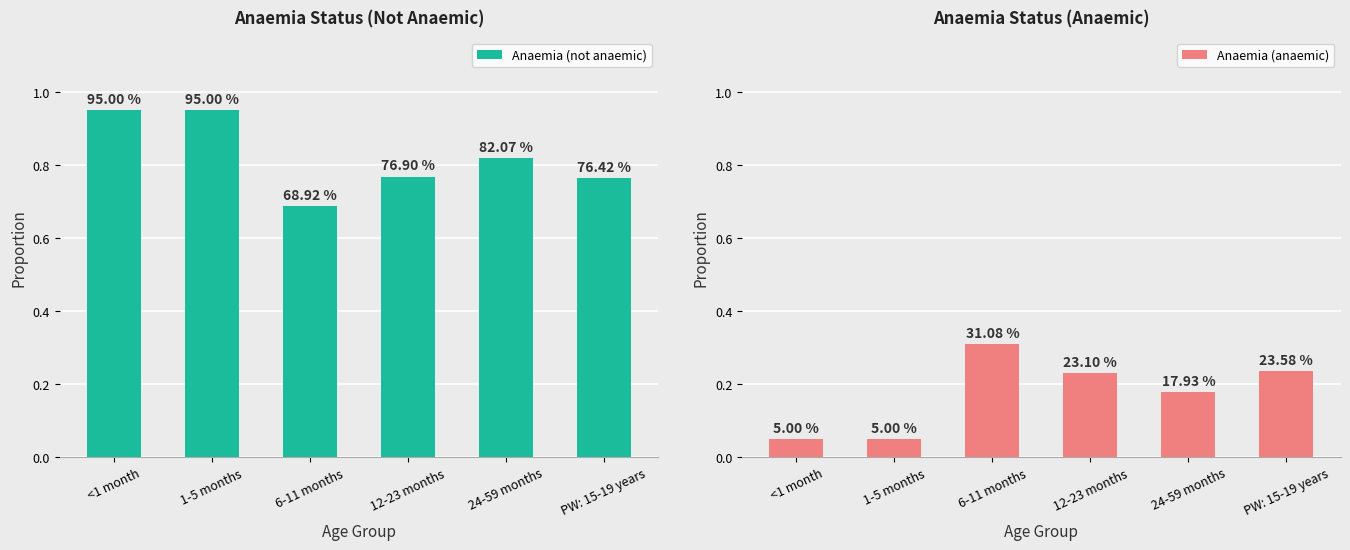

What value does the Anaemia (anaemic) series have at <1 month?

0.1